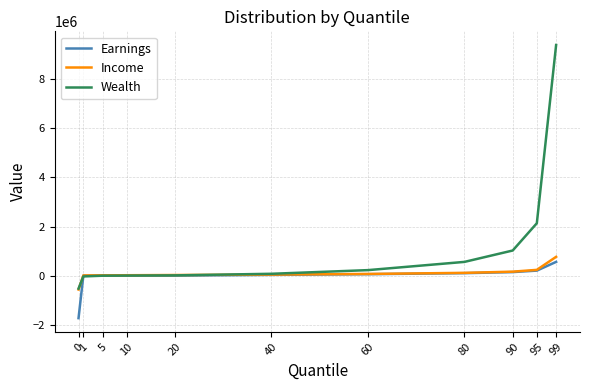

Which series has the largest range (max minus min)?

Wealth